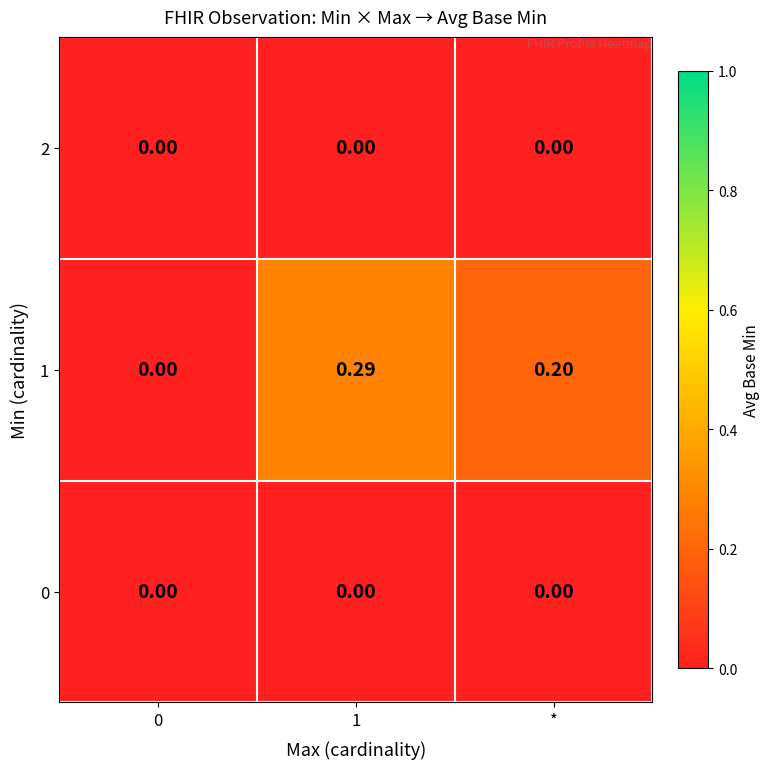

Is the value of 0 at 0 greater than the value of 1 at *?

No